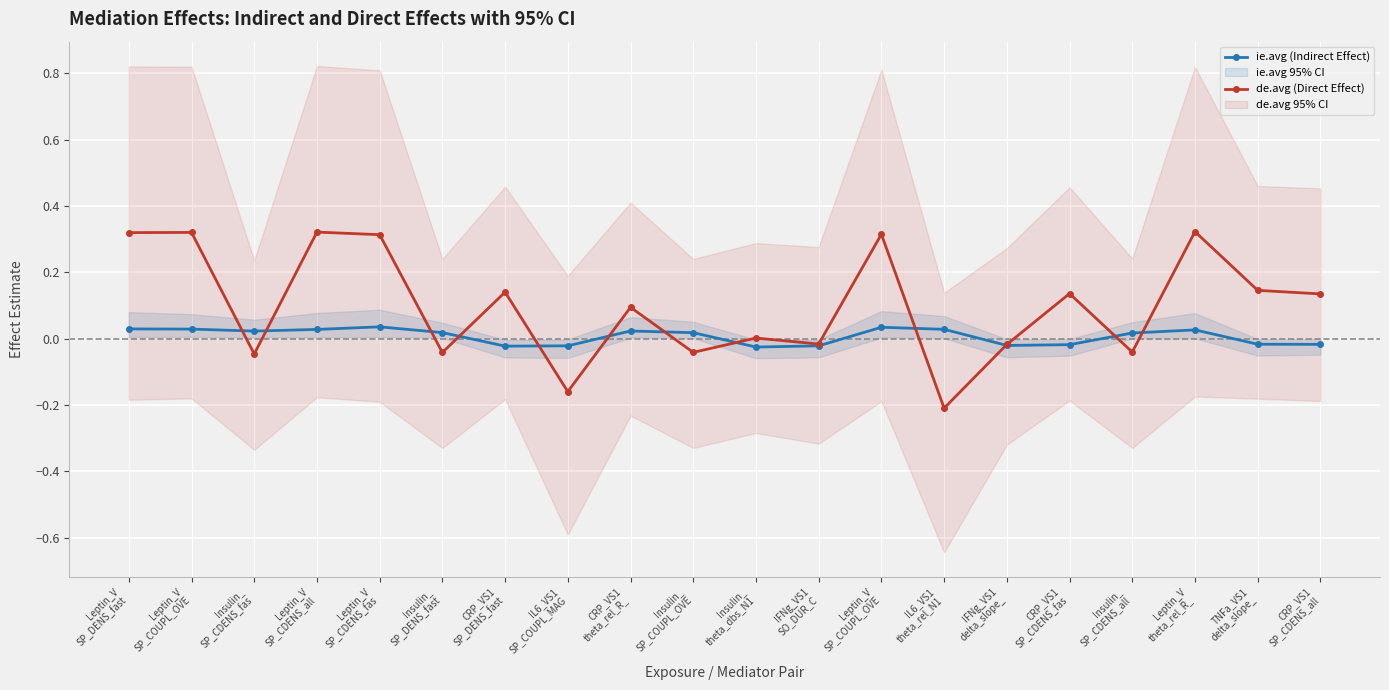

How many data points does each series have?

20